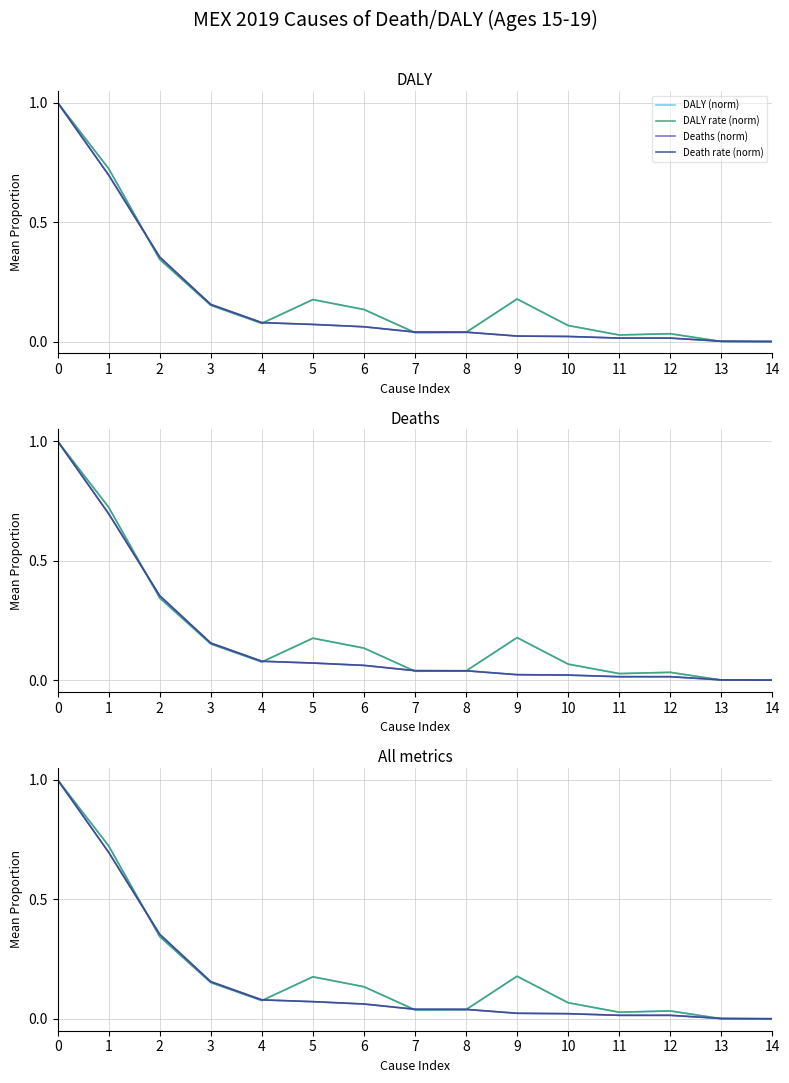

Which has a higher value, 3 or 7?

3